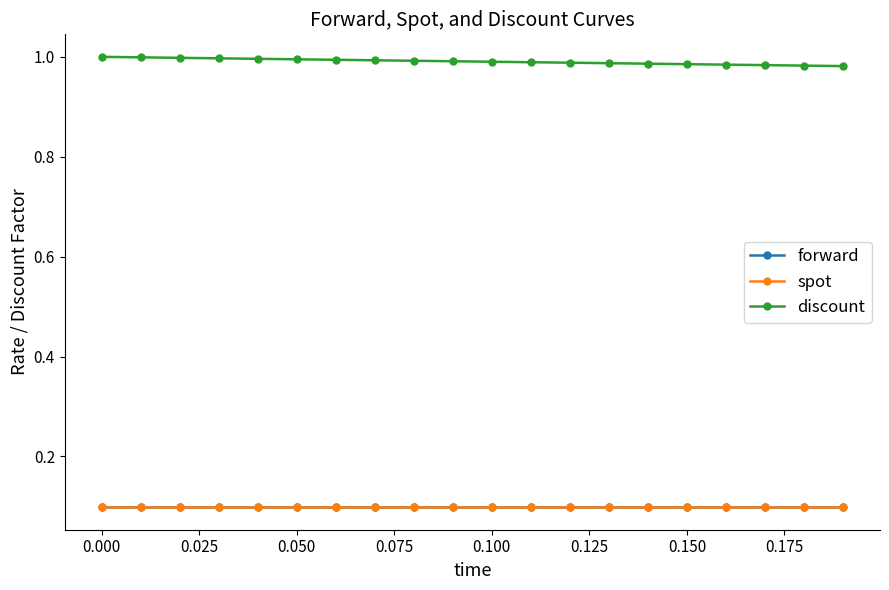

What are all the series names shown in the legend?

forward, spot, discount